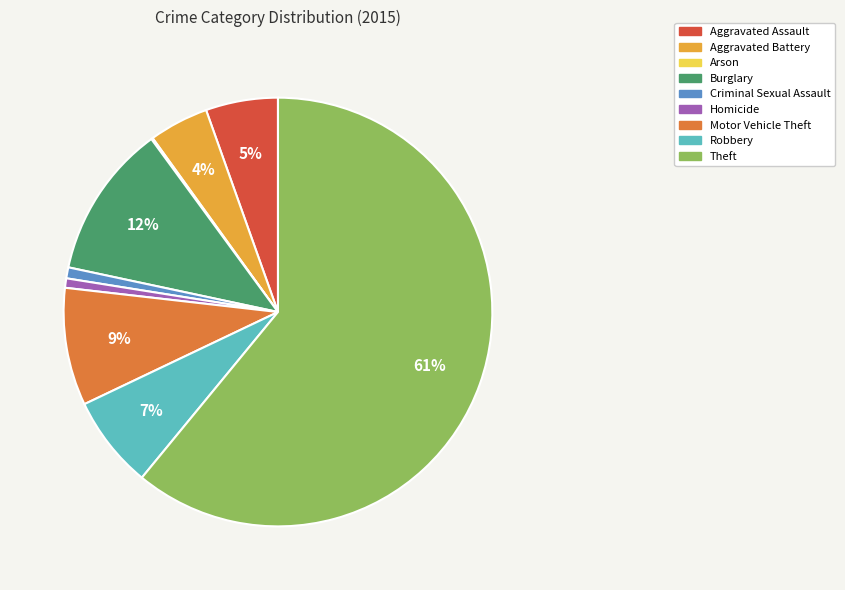

Does any single category account for the majority?

Yes